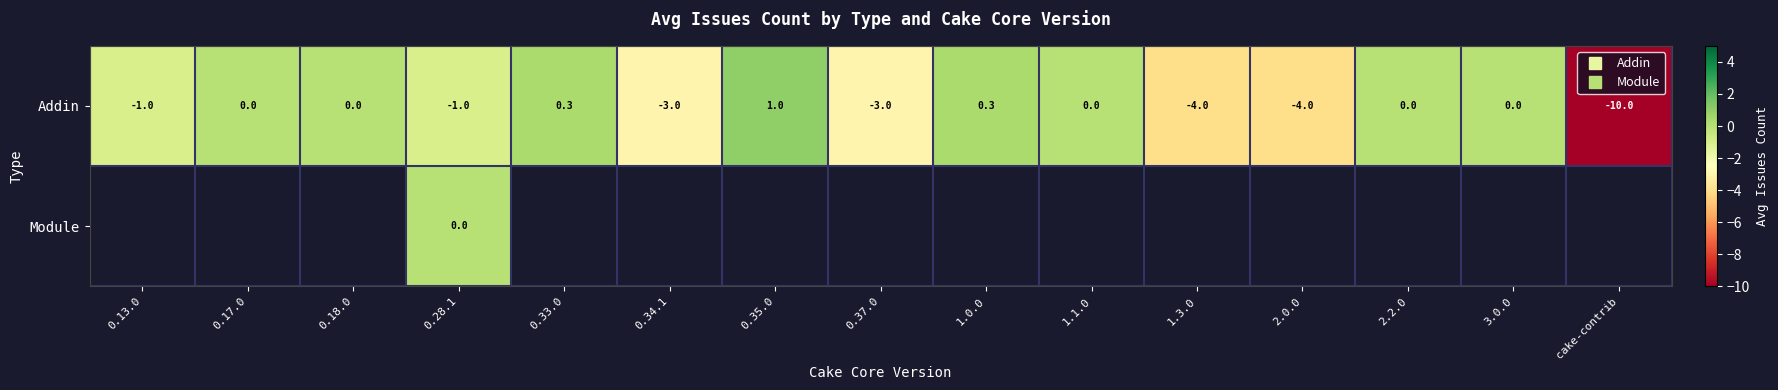

At which category does the chart reach its peak across all series?

0.35.0